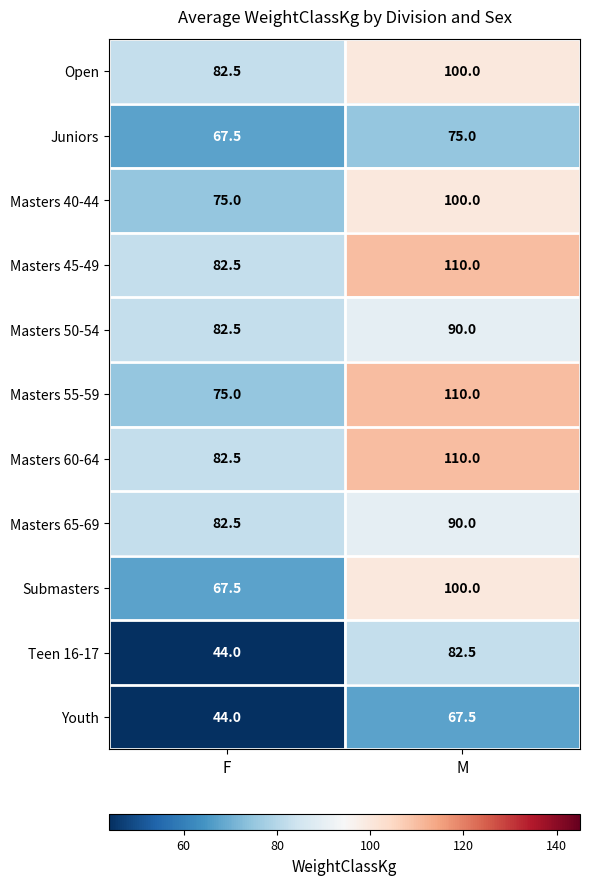

What is the spread (max minus min) of values at M?

42.5